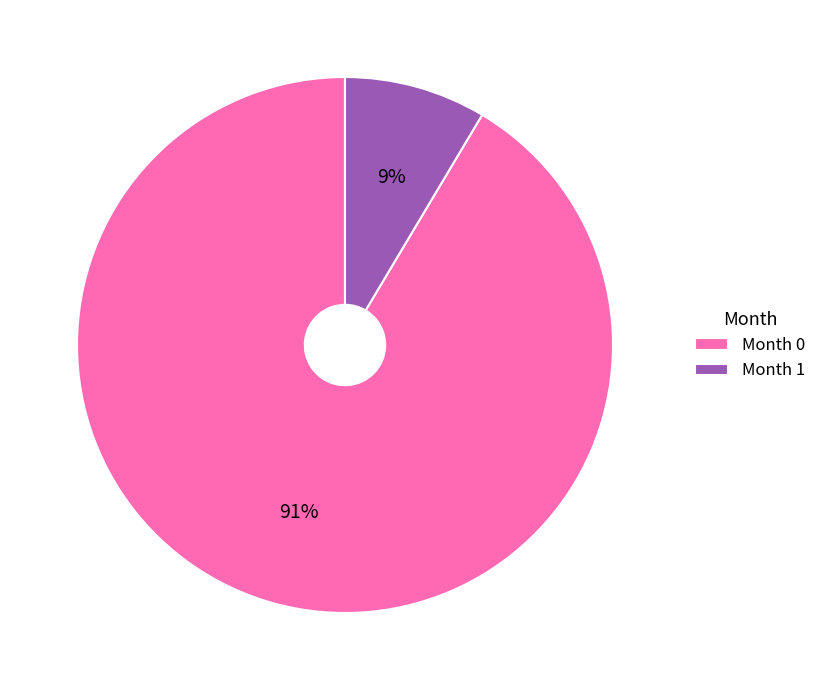

True or false: Month 1 accounts for 19% of the total.

False